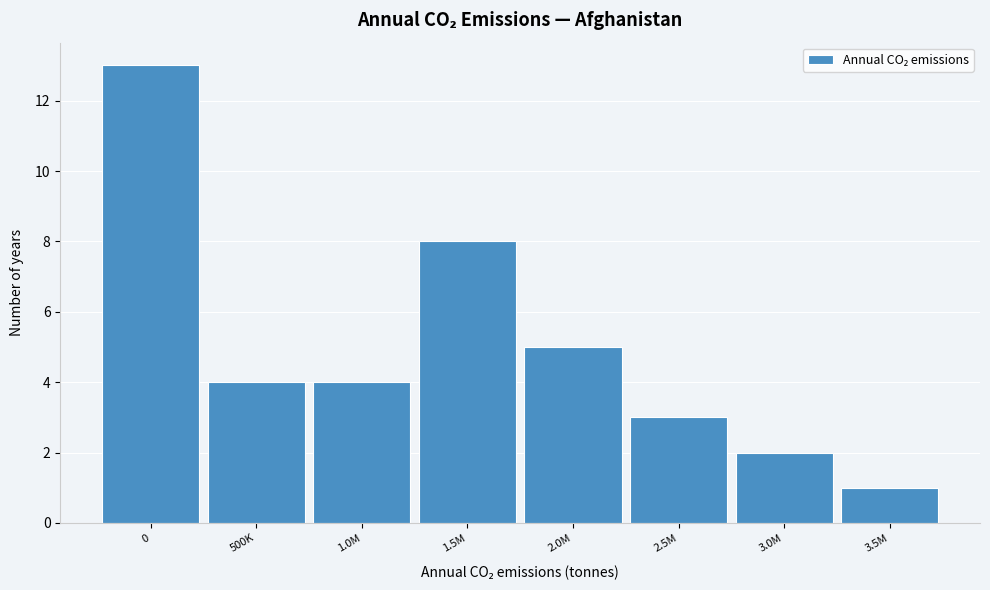

Reading right to left, extract all data points from this chart.

1	2	3	5	8	4	4	13